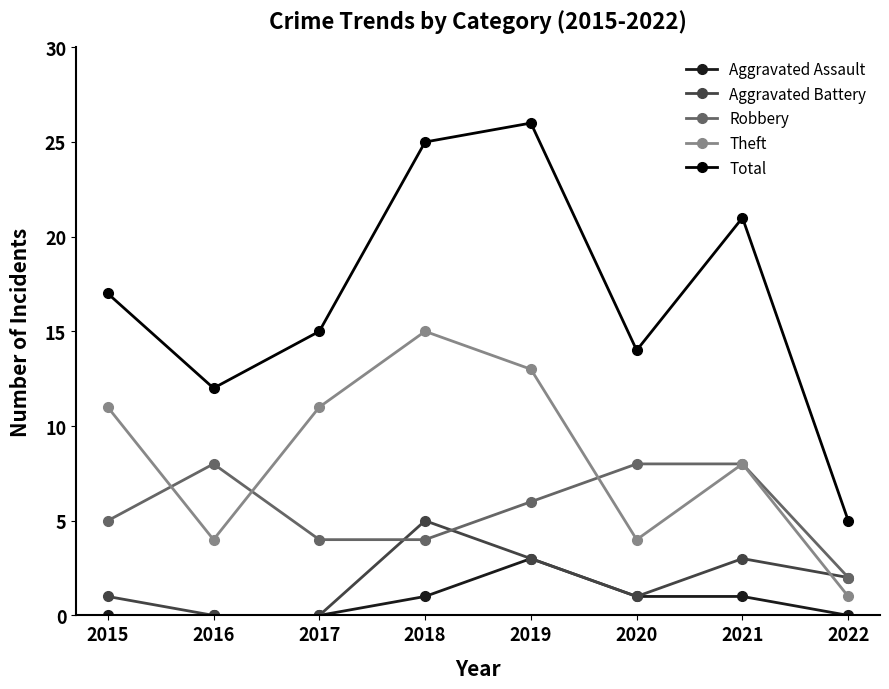

Count the Theft values in the range 4 to 13.

6